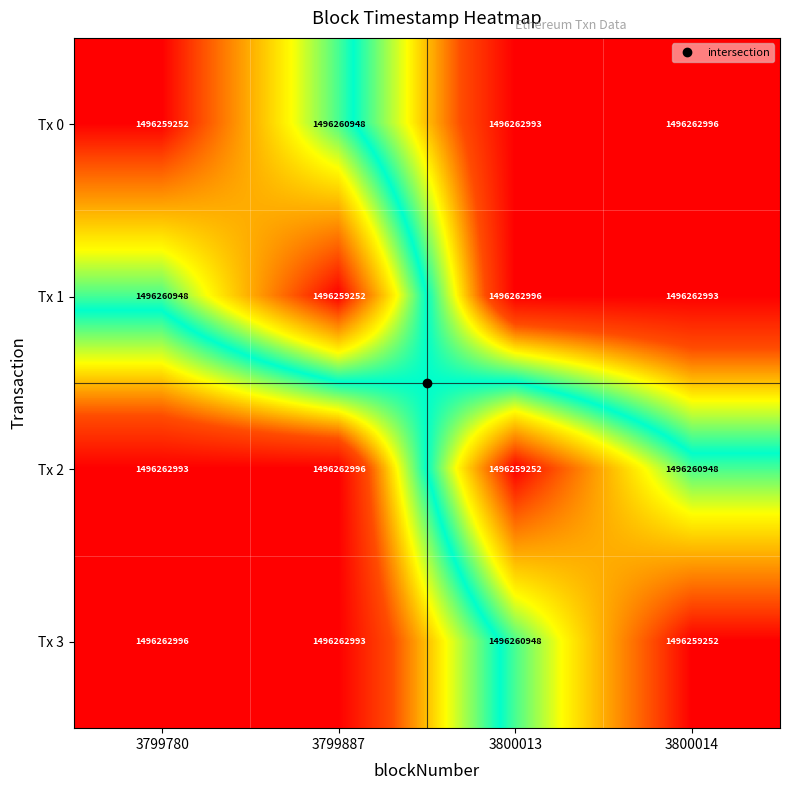

At how many categories does at least one series exceed 1496261965?

4